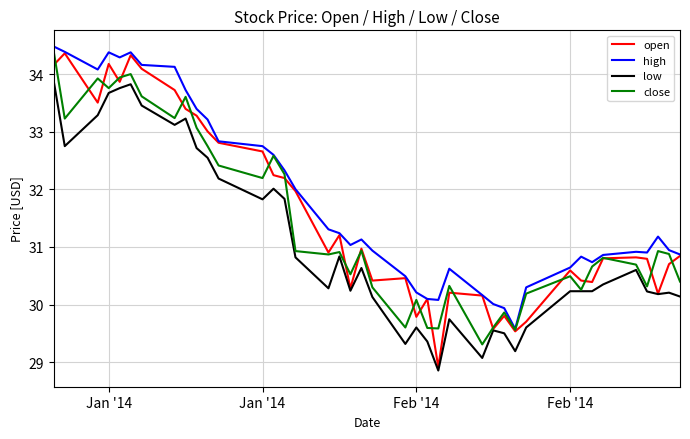

True or false: high and low intersect in this chart.

False